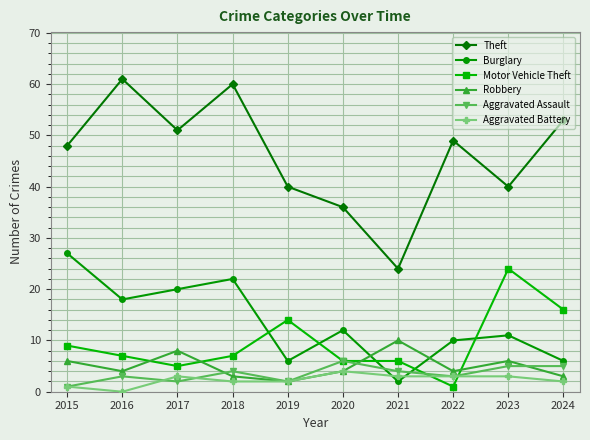

Which series changed the most between 2020 and 2024?

Theft